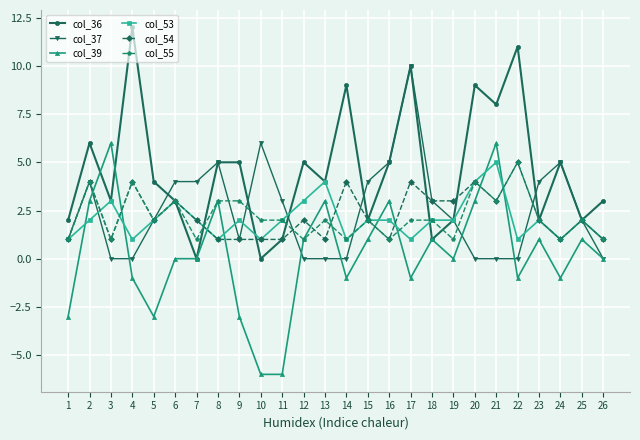

Reading left to right, what are all the values shown in this chart?

col_36: 1=2	2=6	3=3	4=12	5=4	6=3	7=0	8=5	9=5	10=0	11=1	12=5	13=4	14=9	15=2	16=5	17=10	18=1	19=2	20=9	21=8	22=11	23=2	24=5	25=2	26=3
col_37: 1=1	2=4	3=0	4=0	5=2	6=4	7=4	8=5	9=1	10=6	11=3	12=0	13=0	14=0	15=4	16=5	17=10	18=3	19=2	20=0	21=0	22=0	23=4	24=5	25=2	26=0
col_39: 1=-3	2=3	3=6	4=-1	5=-3	6=0	7=0	8=3	9=-3	10=-6	11=-6	12=1	13=3	14=-1	15=1	16=3	17=-1	18=1	19=0	20=3	21=6	22=-1	23=1	24=-1	25=1	26=0
col_53: 1=1	2=2	3=3	4=1	5=2	6=3	7=2	8=1	9=2	10=1	11=2	12=3	13=4	14=1	15=2	16=2	17=1	18=2	19=2	20=4	21=5	22=1	23=2	24=1	25=2	26=1
col_54: 1=1	2=4	3=1	4=4	5=2	6=3	7=2	8=1	9=1	10=1	11=1	12=2	13=1	14=4	15=2	16=1	17=4	18=3	19=3	20=4	21=3	22=5	23=2	24=1	25=2	26=1
col_55: 1=1	2=4	3=1	4=4	5=2	6=3	7=1	8=3	9=3	10=2	11=2	12=1	13=2	14=1	15=2	16=1	17=2	18=2	19=1	20=4	21=3	22=5	23=2	24=1	25=2	26=1